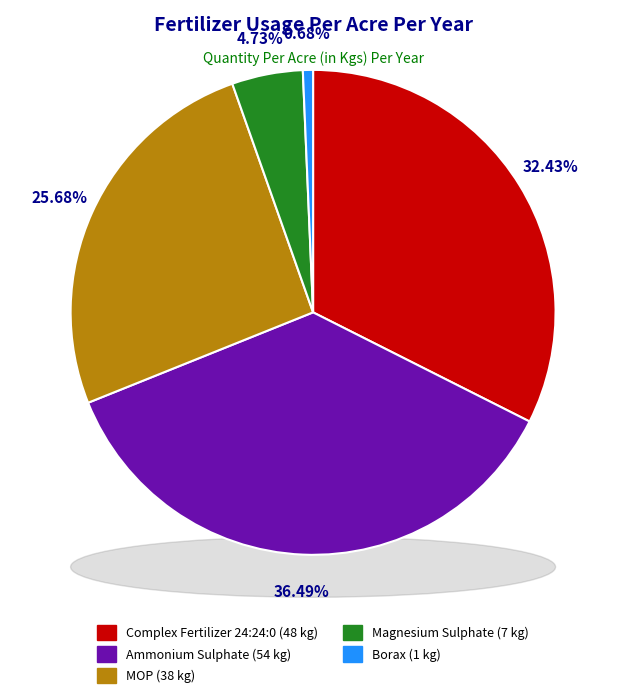

Count the number of slices in the pie.

5